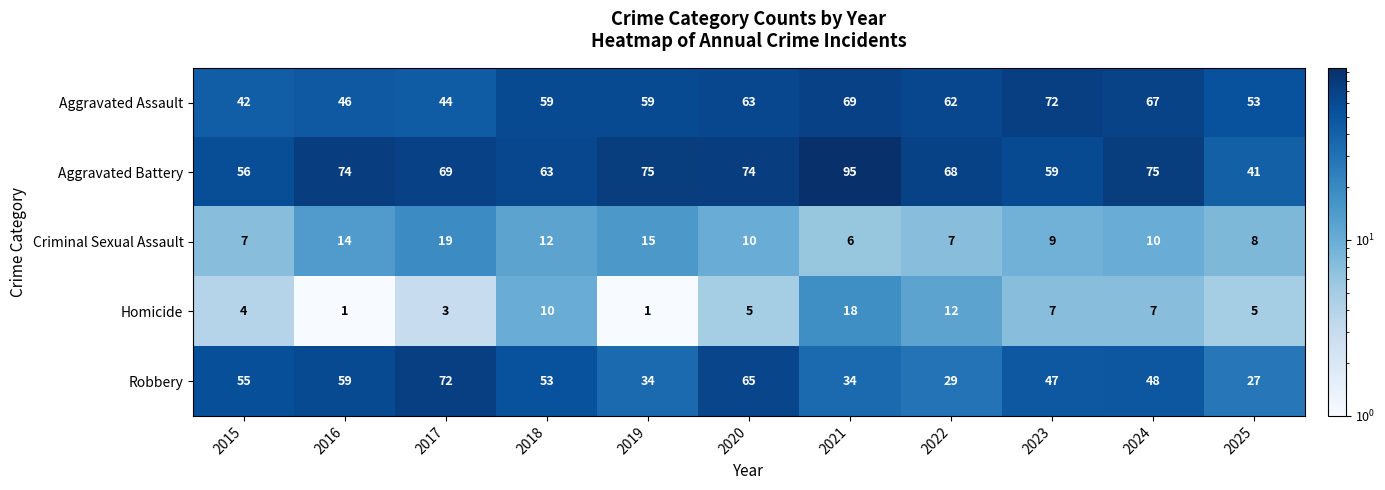

What is the total value across all series at 2023?

194